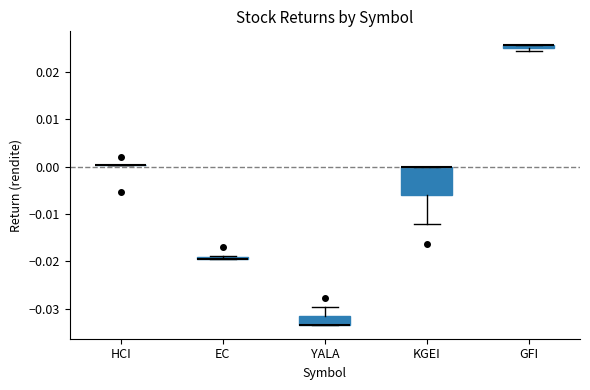

Comparing the boxes themselves (not the whiskers), which one is the tallest?

KGEI